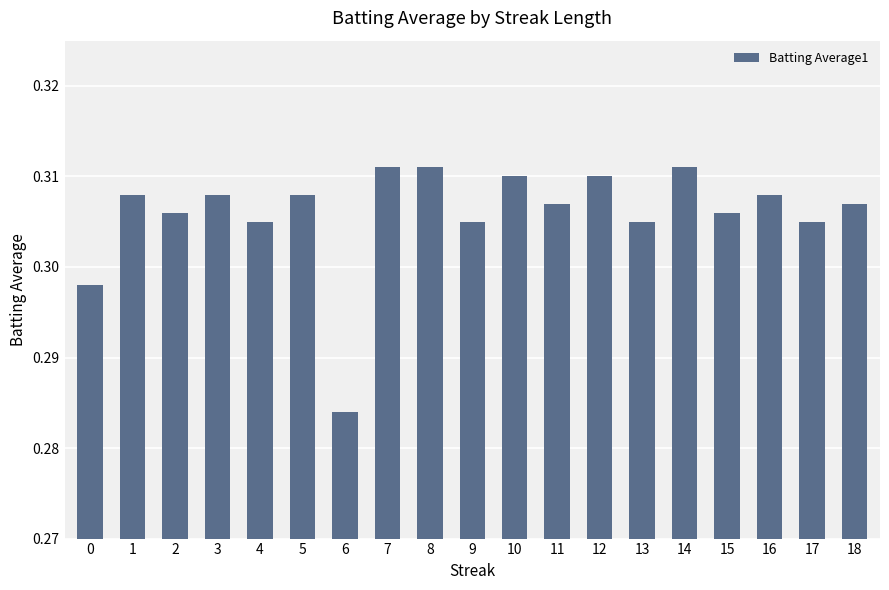

True or false: the data shows 0.1 at 16.

False